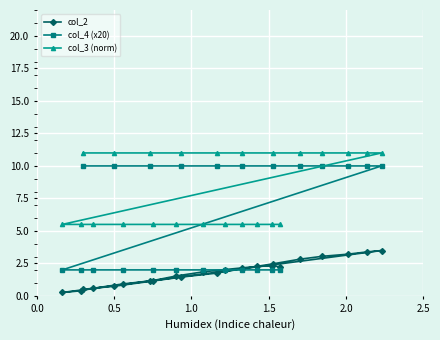

What is the value of the col_4 (x20) point at the 21st from the left?

10.0